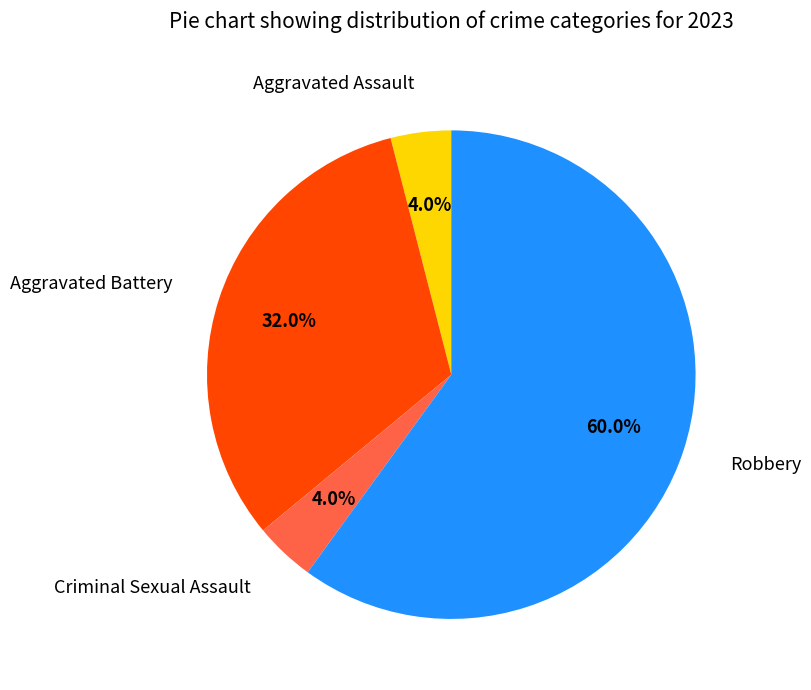

Is there any slice that represents more than half of the pie?

Yes